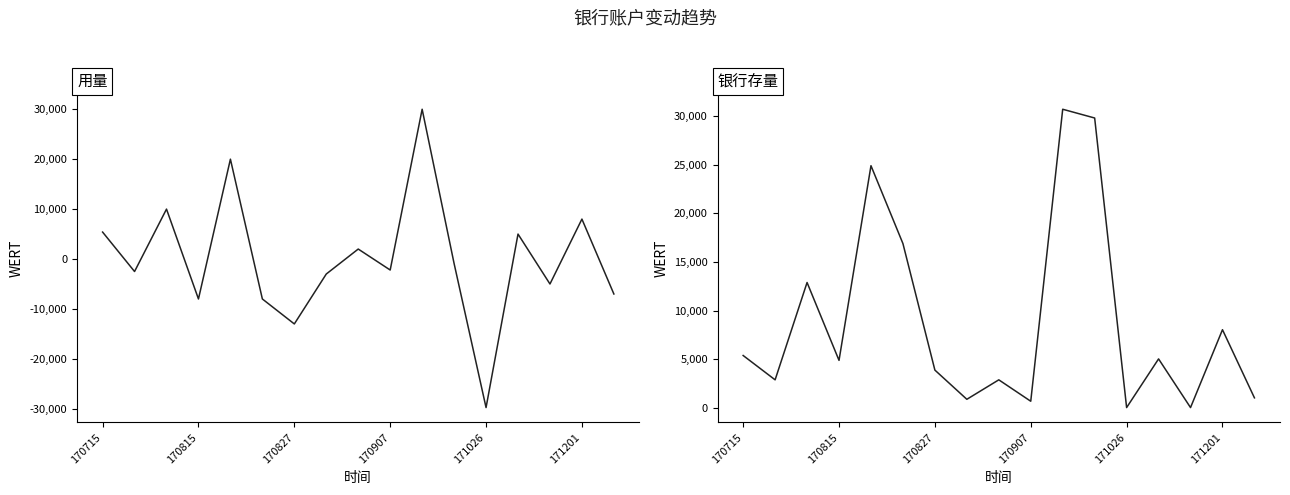

Does the chart display data point markers on the line(s)?

No